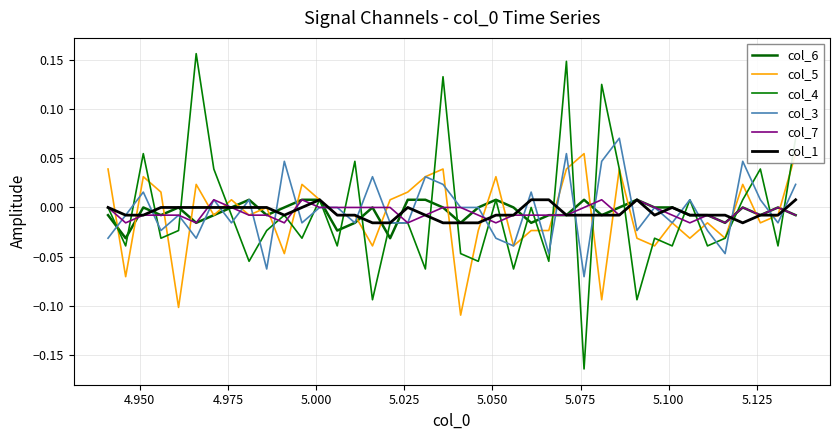

The value of col_4 at 25 is -0.1. True or false?

False